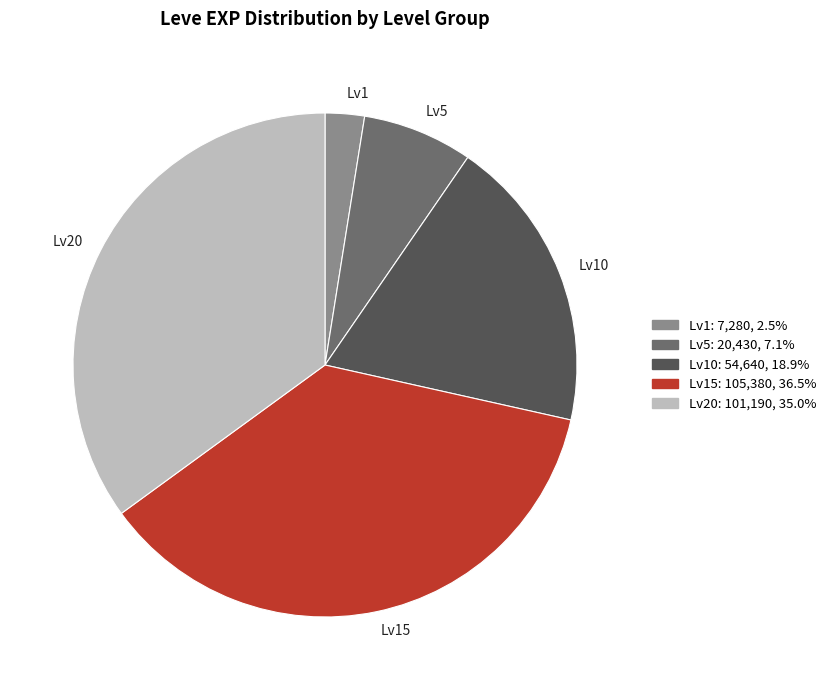

Is Lv1 the majority of the pie?

No